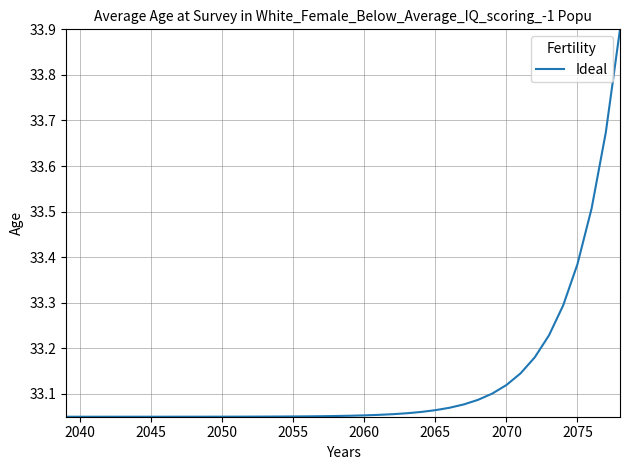

What is the maximum value shown in the chart?

33.9